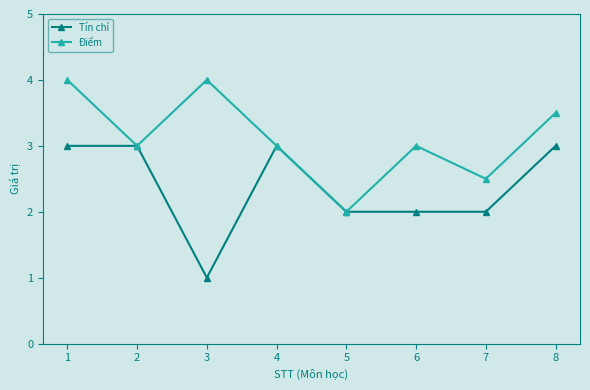

Rank the series at 7 from lowest to highest value.

Tín chỉ, Điểm